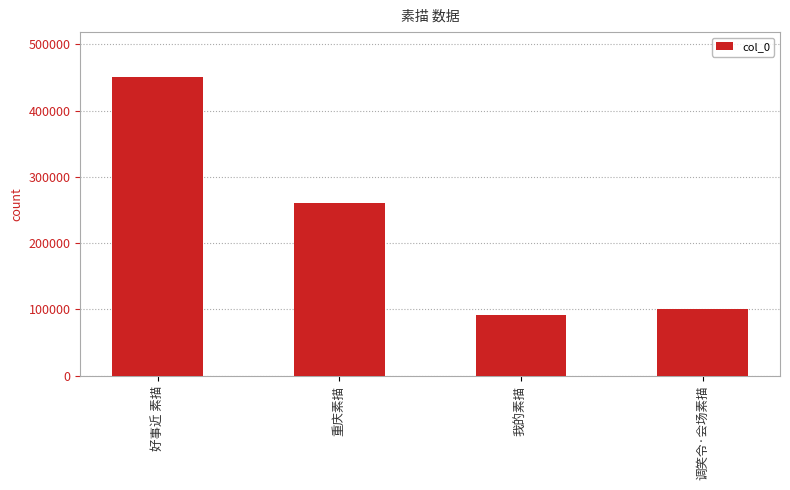

Count the number of categories in the chart.

4